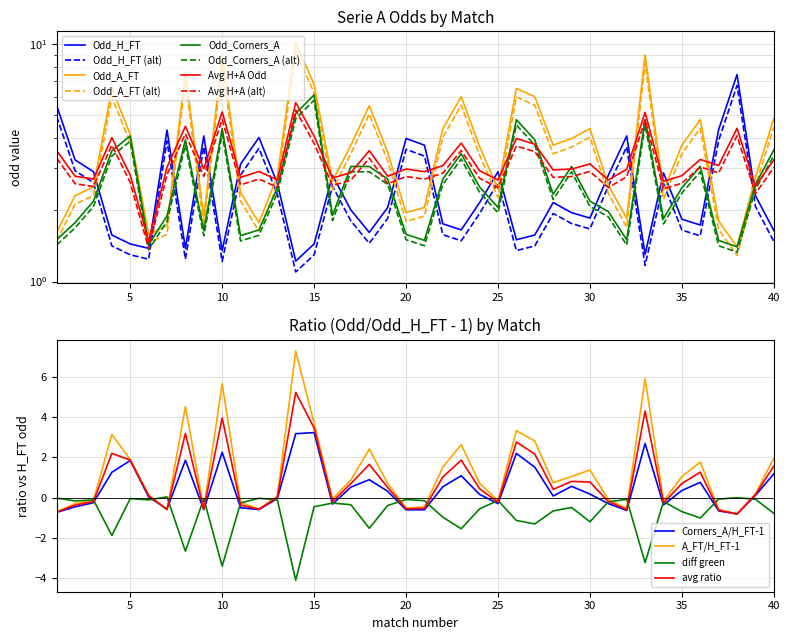

Rank the categories by Odd_H_FT value from highest to lowest.

38, 1, 37, 7, 9, 32, 12, 20, 21, 2, 11, 3, 25, 34, 16, 31, 13, 39, 24, 28, 19, 17, 29, 30, 35, 22, 36, 23, 40, 18, 4, 27, 26, 5, 15, 6, 8, 10, 33, 14